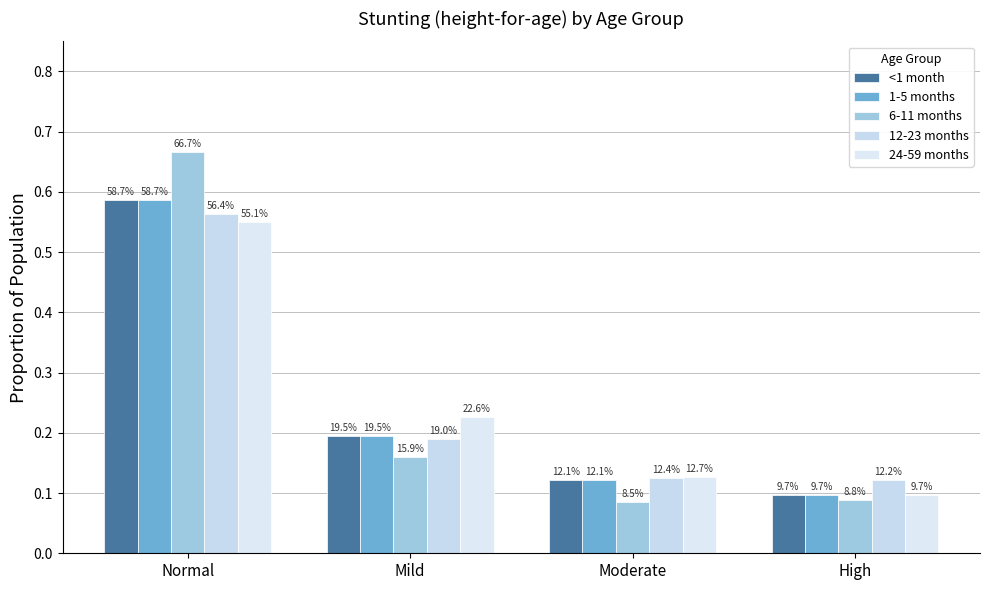

At Normal, list the series in order from largest to smallest.

6-11 months, <1 month, 1-5 months, 12-23 months, 24-59 months